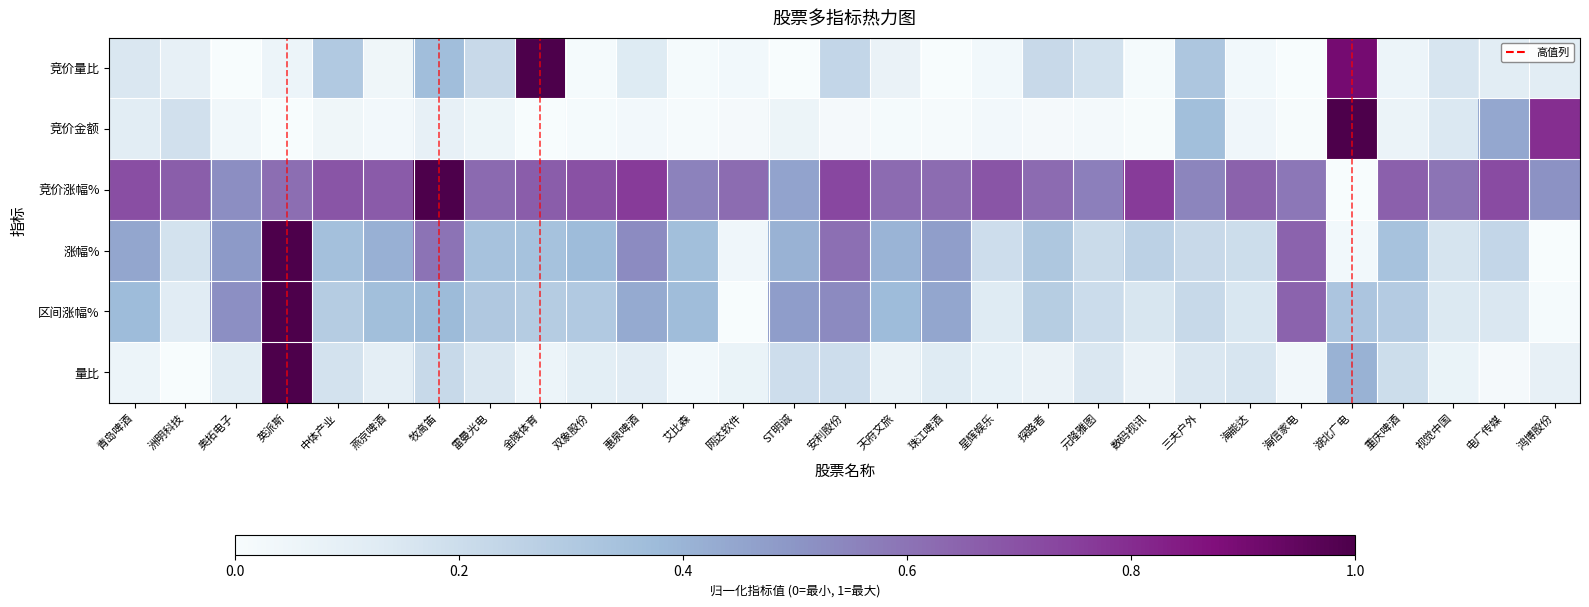

What is the spread (max minus min) of values at 英派斯?

1.0